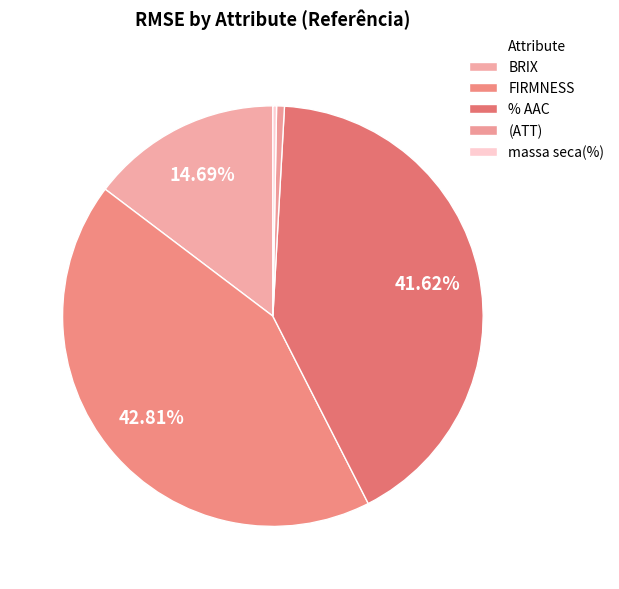

Approximately how many times larger is the value at FIRMNESS compared to BRIX?

2.9